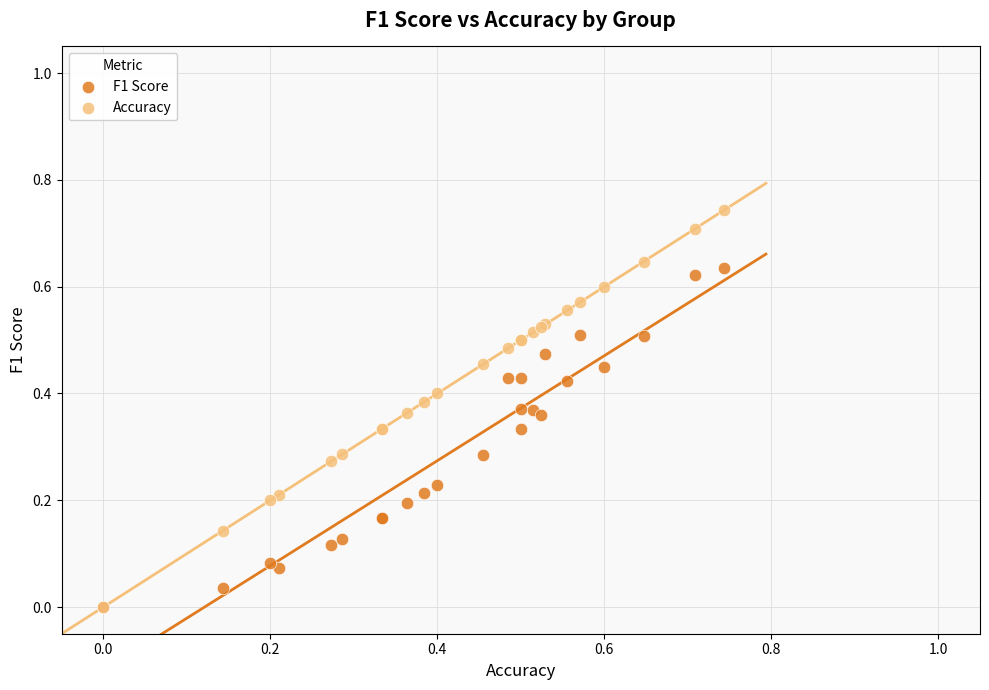

Which series has the largest Y range (max minus min)?

Accuracy